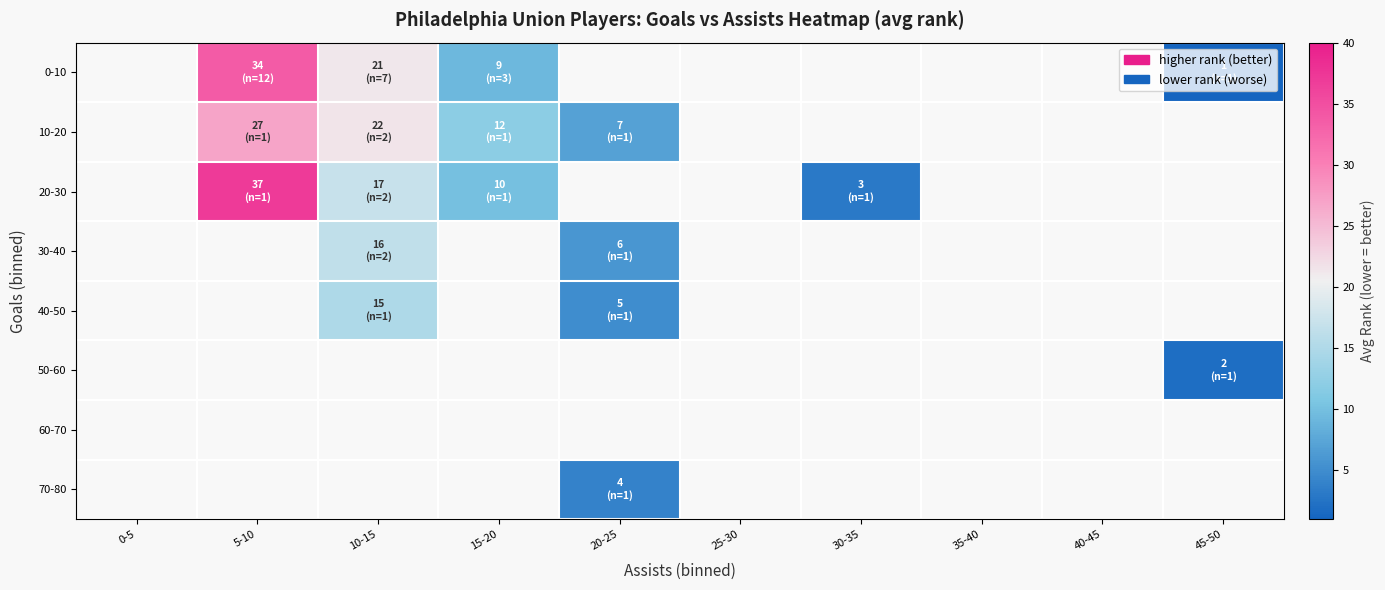

How many data points does each series have?

10